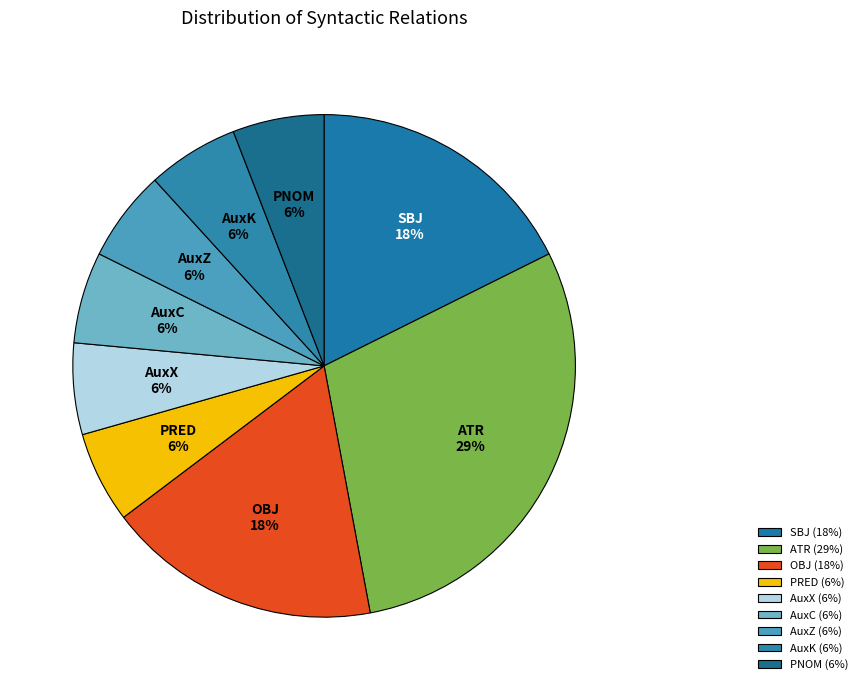

To the nearest percent, what is the combined percentage of AuxX and AuxK?

12%